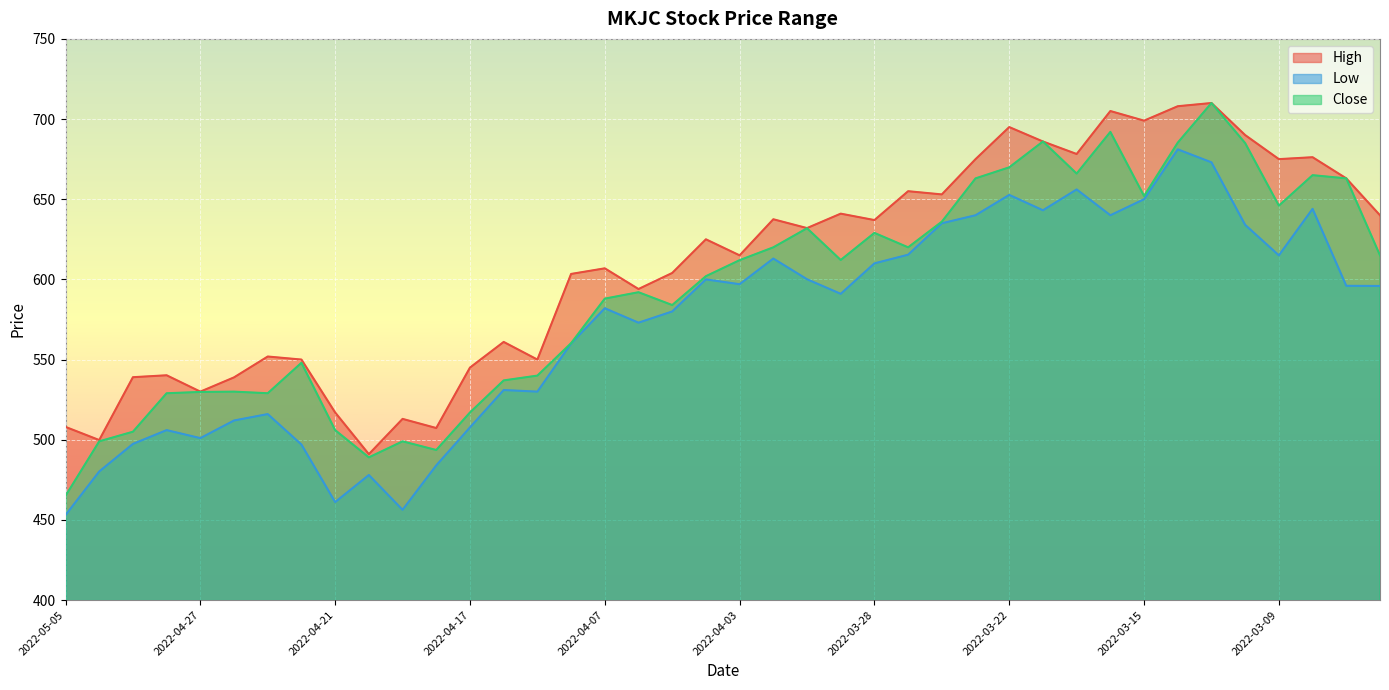

Reading left to right, transcribe all the data shown in this chart.

High: 508.0	499.8	539.0	540.2	530.0	538.9	551.9	550.0	517.0	491.0	513.0	507.3	545.0	561.0	550.0	603.4	606.9	594.0	604.0	625.0	615.0	637.5	632.0	641.0	637.0	655.0	653.0	675.0	695.0	686.0	678.2	705.0	699.0	708.0	710.0	690.0	675.0	676.2	663.0	640.0
Low: 453.0	480.2	497.4	506.0	501.0	512.0	516.0	497.0	461.1	478.0	456.3	484.0	507.7	531.0	530.0	560.0	582.0	573.0	580.0	600.0	597.0	613.0	600.1	591.0	610.0	615.4	635.0	640.0	652.7	643.1	656.1	640.0	650.0	681.1	673.0	634.0	615.0	644.0	596.0	595.9
Close: 465.0	499.0	505.0	529.0	529.8	530.0	529.0	548.0	506.0	489.0	499.0	493.6	517.0	537.0	540.0	560.2	588.0	592.0	584.0	602.0	612.0	620.0	631.9	612.1	629.0	620.0	636.0	663.0	669.9	686.0	666.0	692.0	652.0	685.3	710.0	685.0	646.0	665.0	663.0	615.0